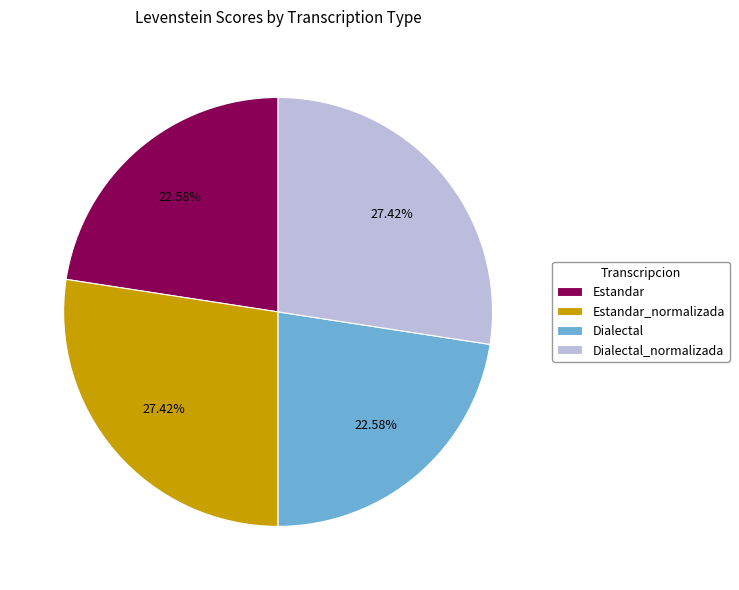

Which has a higher value, Estandar_normalizada or Estandar?

Estandar_normalizada